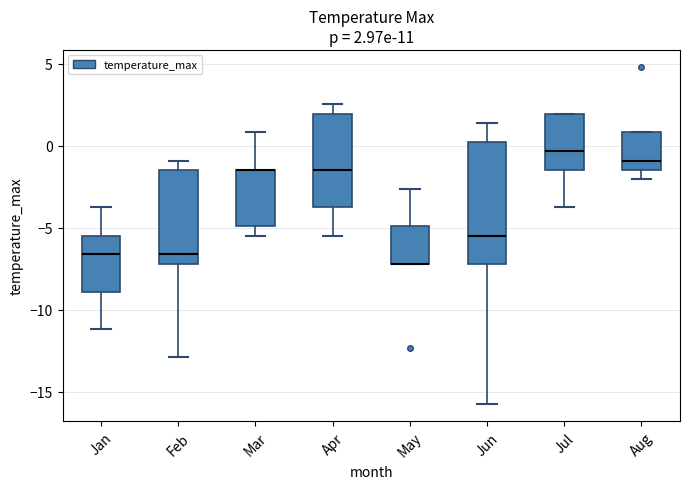

Which box is the tallest, from its lower edge to its upper edge?

Jun